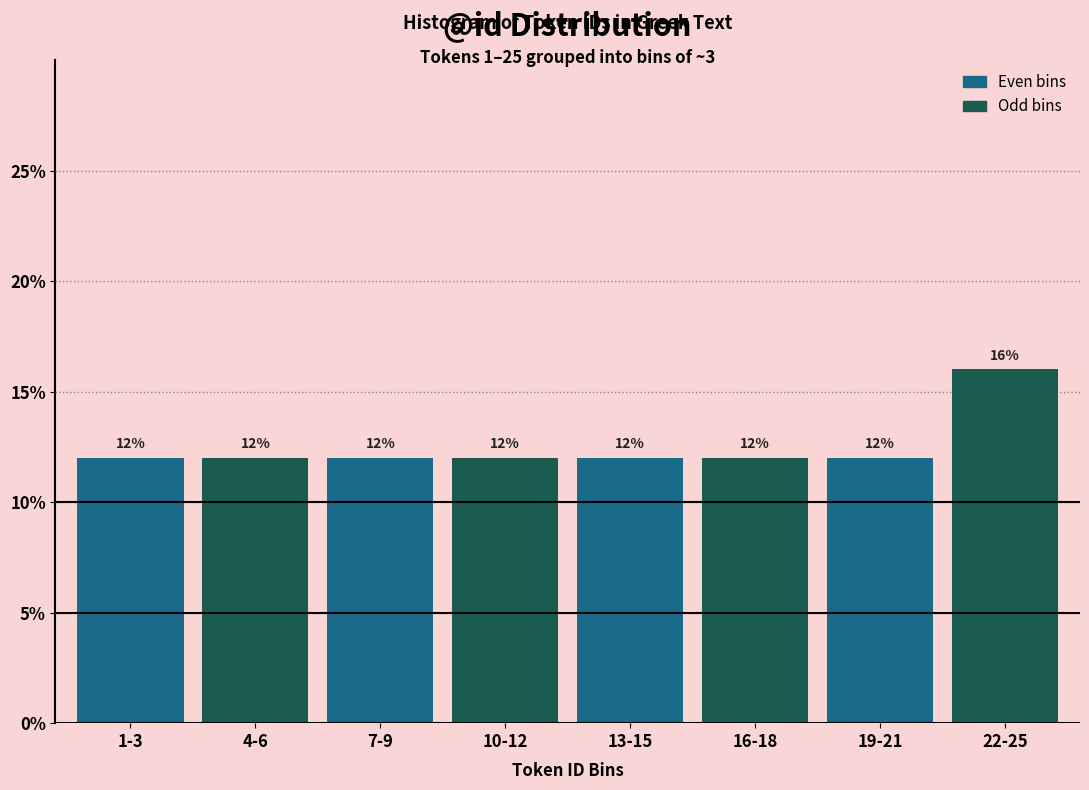

At which category is the sum across all series the highest?

19-21